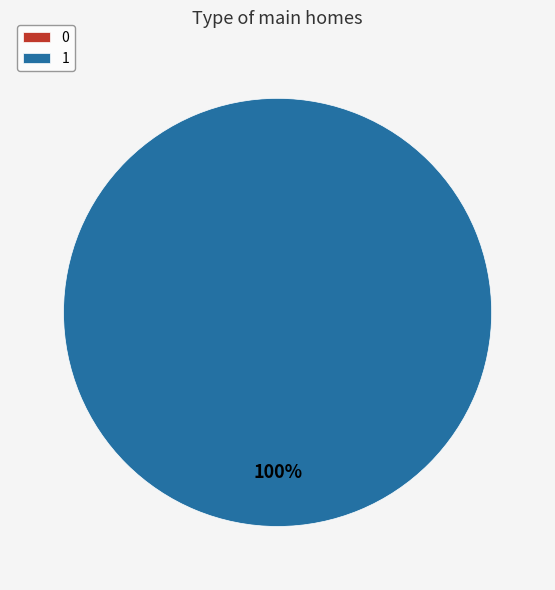

How many slices are in this pie chart?

2